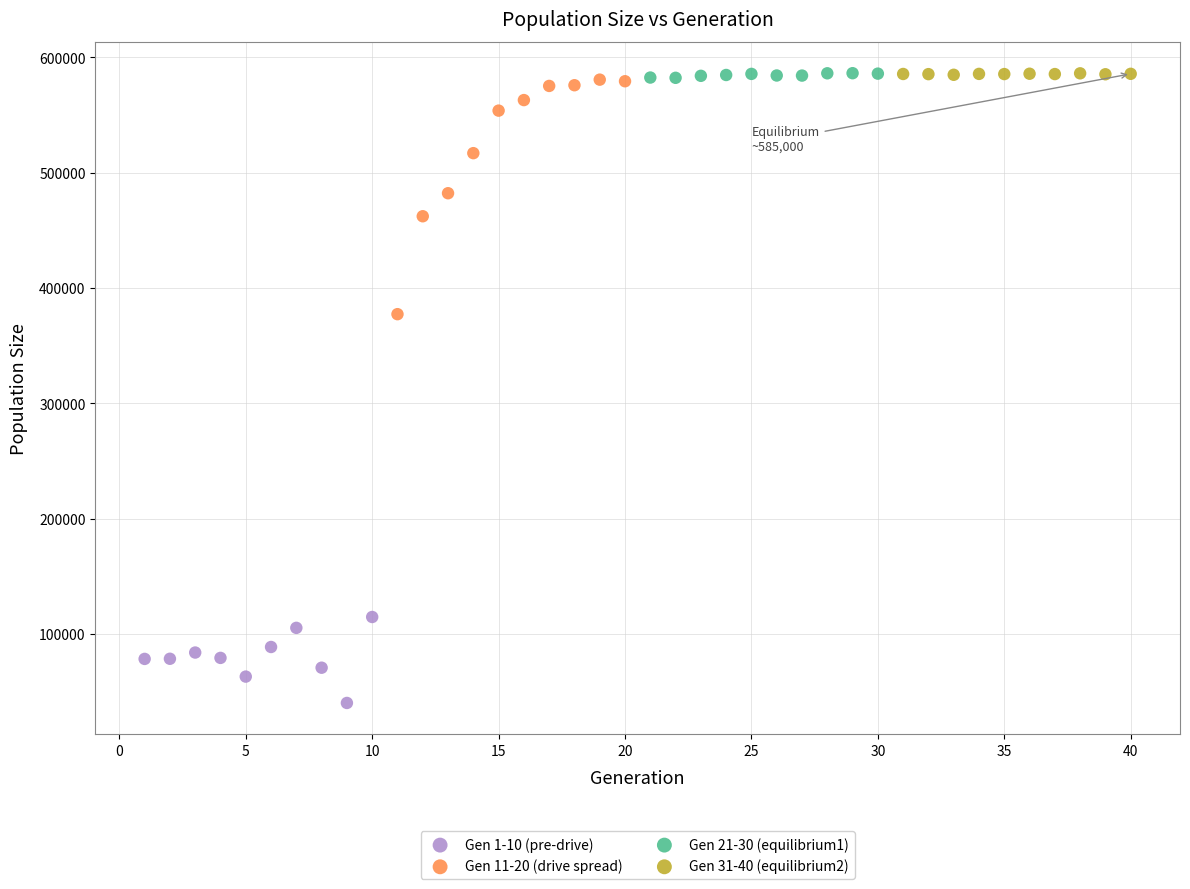

Which series contains the lowest Y value?

Gen 1-10 (pre-drive)